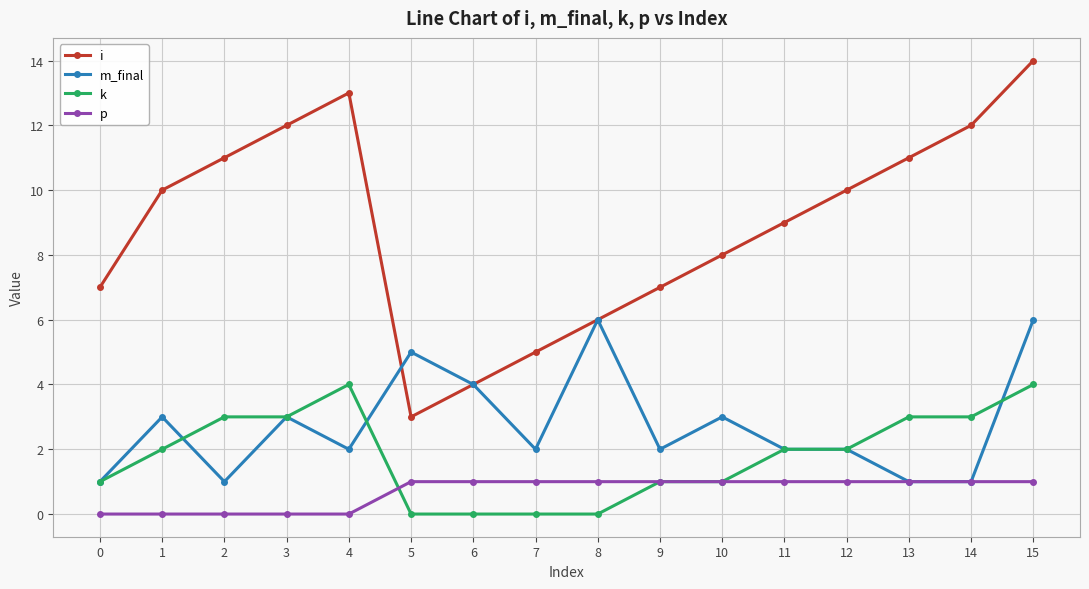

What are all the series names shown in the legend?

i, m_final, k, p